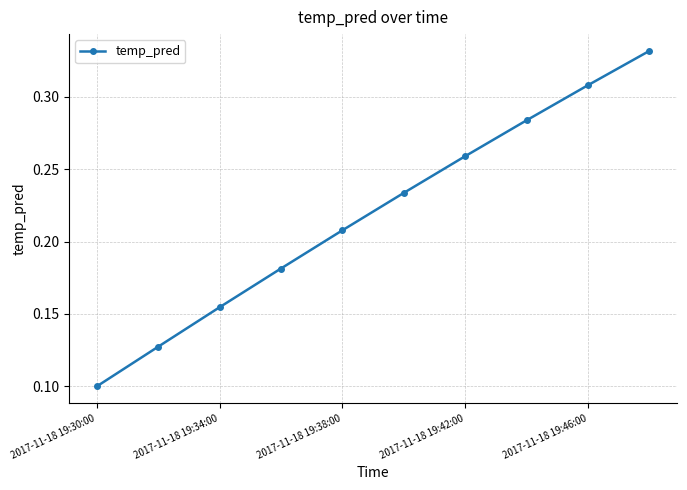

Does the chart have visible grid lines?

Yes